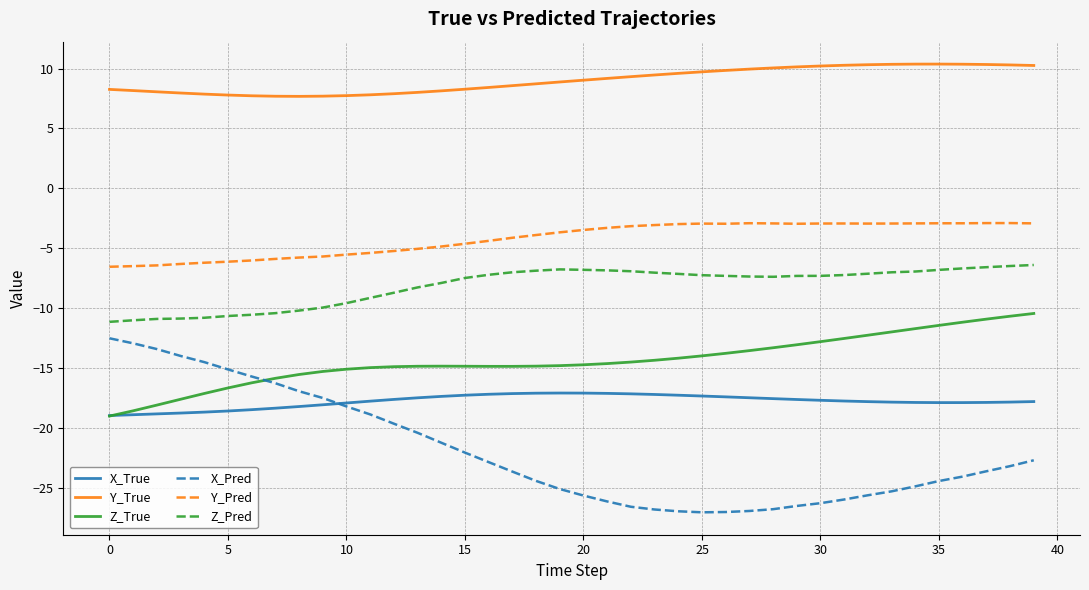

Which series has the widest spread of values?

X_Pred